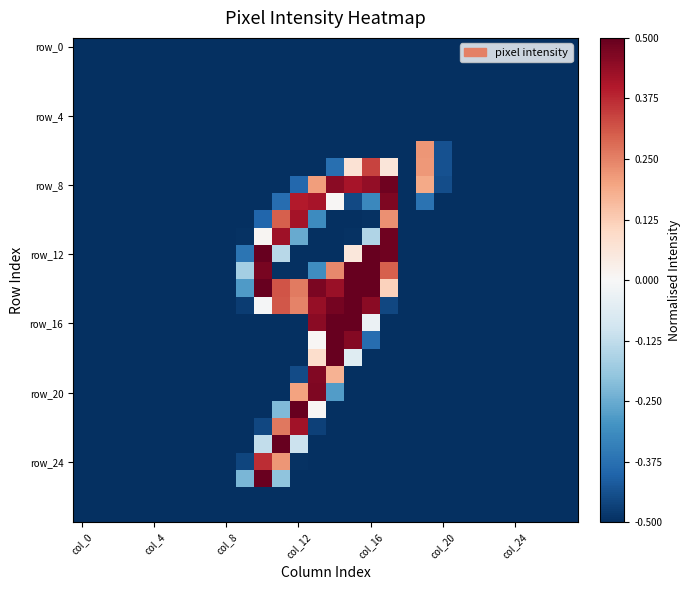

Which label corresponds to the smallest value in the chart?

col_0